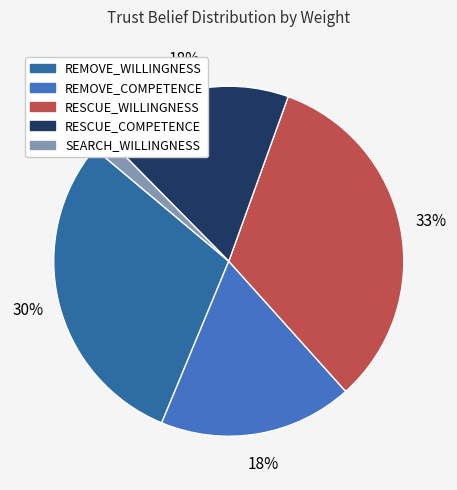

What is the change in value from RESCUE_WILLINGNESS to RESCUE_COMPETENCE?

-0.8